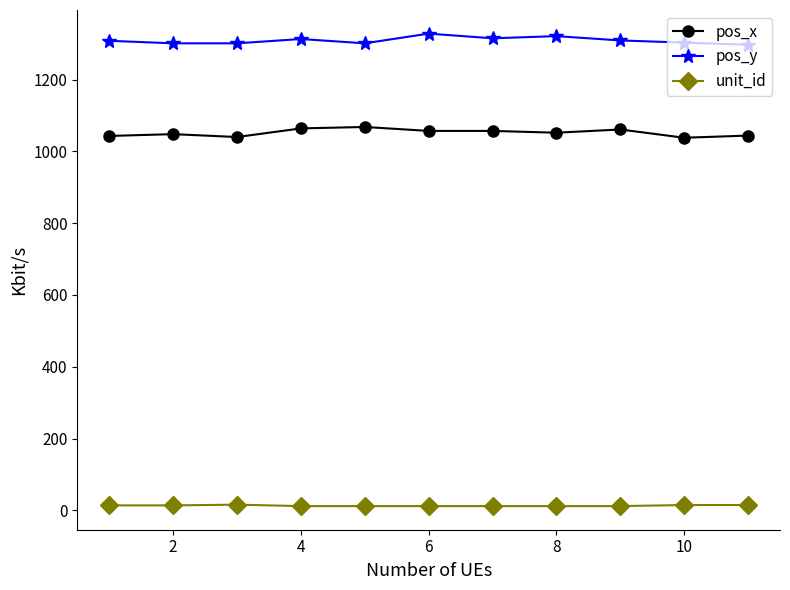

What is the difference between the maximum and minimum values in the pos_x series?

30